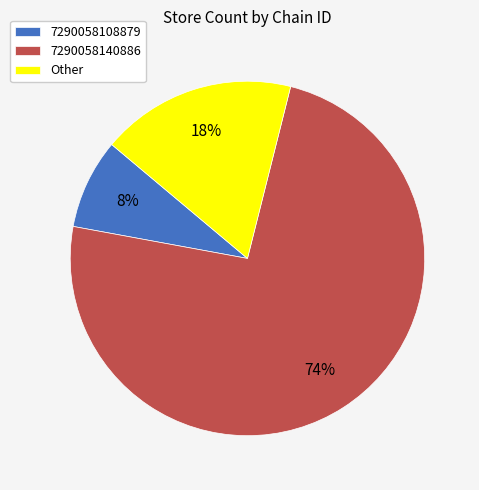

Does any single category account for the majority?

Yes